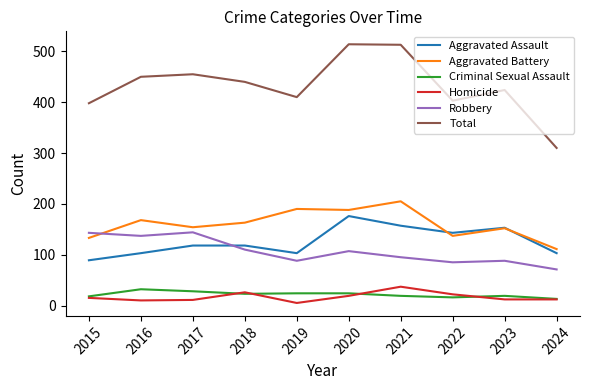

Between 2017 and 2022, which series saw the biggest shift?

Robbery